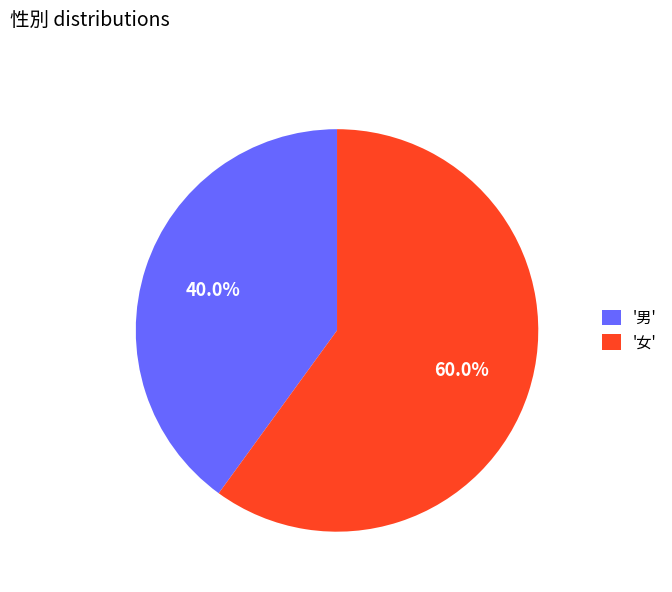

Which slice is the smallest?

'男'